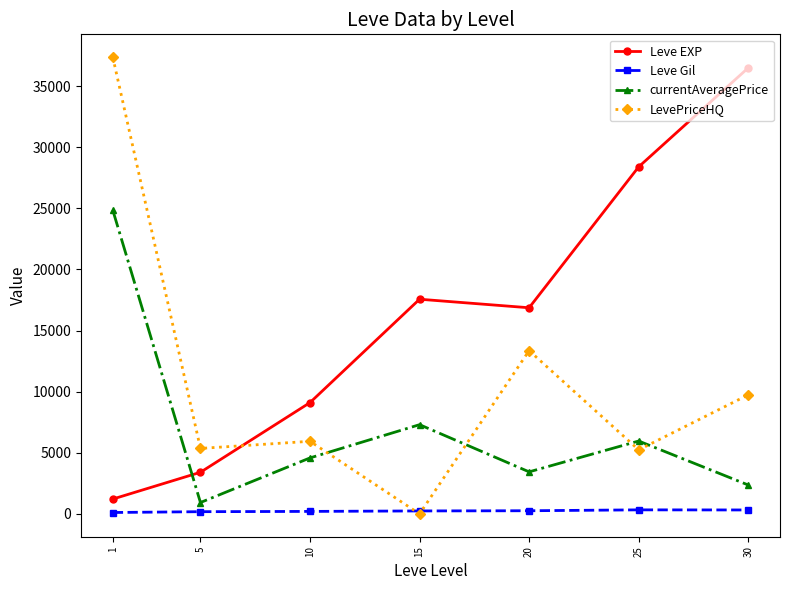

Is it true that currentAveragePrice equals 2568.9 at 15?

False